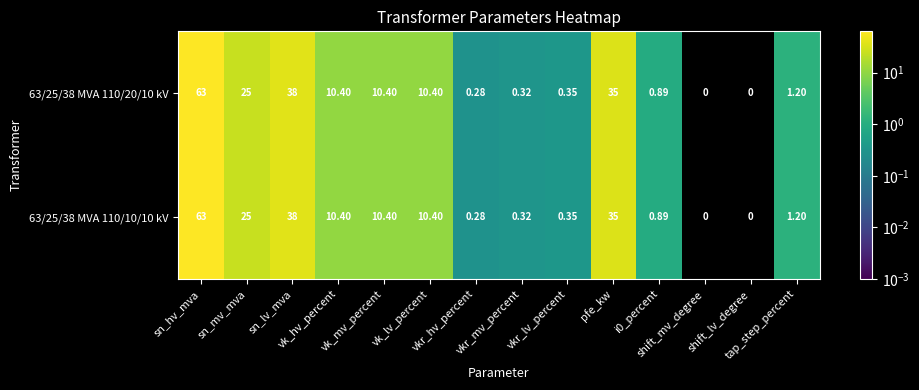

List the series in order of their peak value, lowest first.

63/25/38 MVA 110/20/10 kV, 63/25/38 MVA 110/10/10 kV